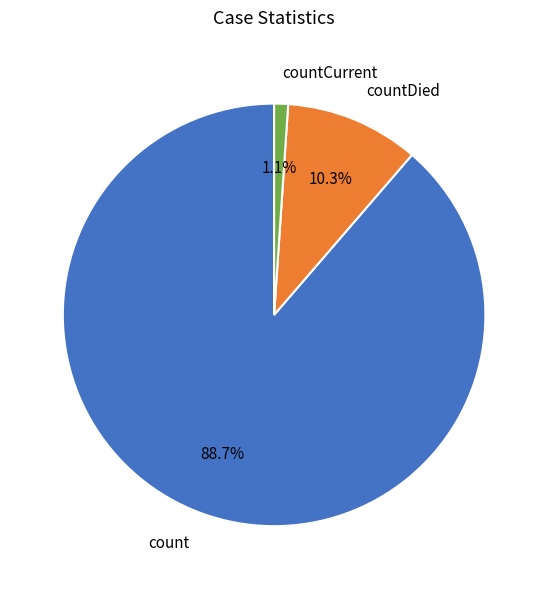

Is countCurrent the majority of the pie?

No